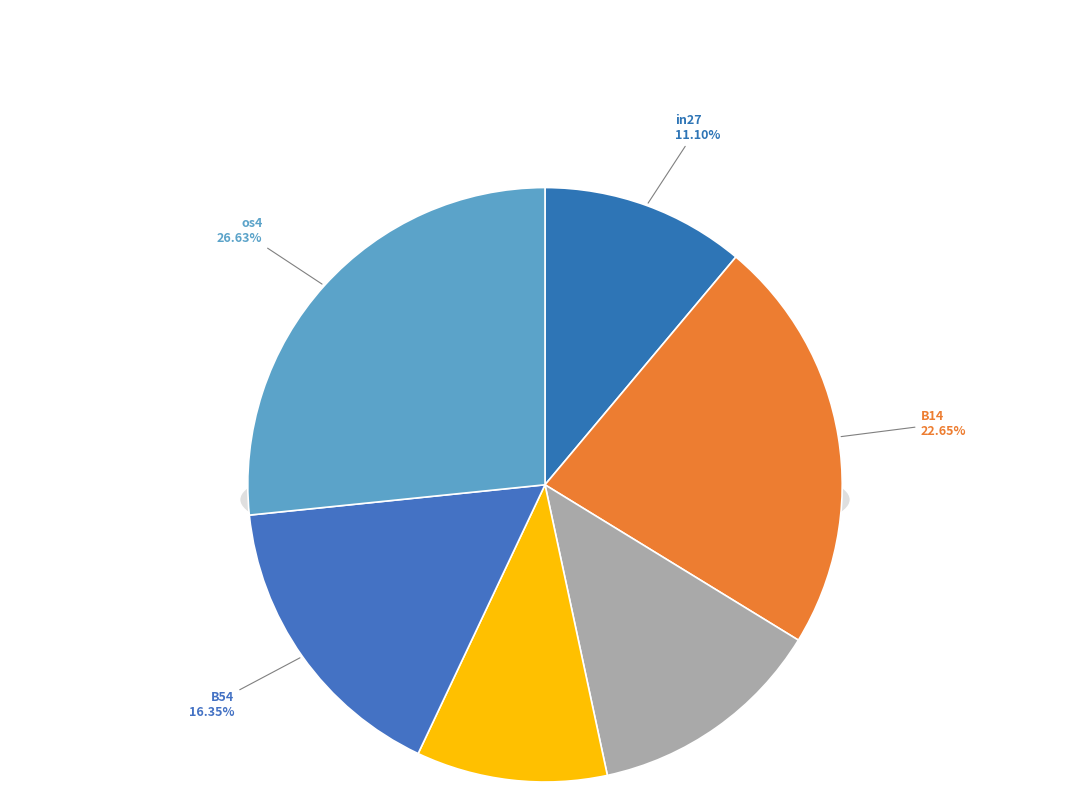

To the nearest percent, what is the combined percentage of B11 and B51?

13%